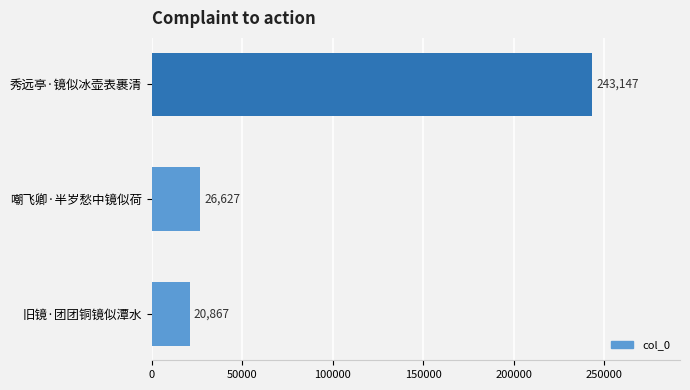

Rank the categories by value from lowest to highest.

旧镜·团团铜镜似潭水, 嘲飞卿·半岁愁中镜似荷, 秀远亭·镜似冰壶表裹清